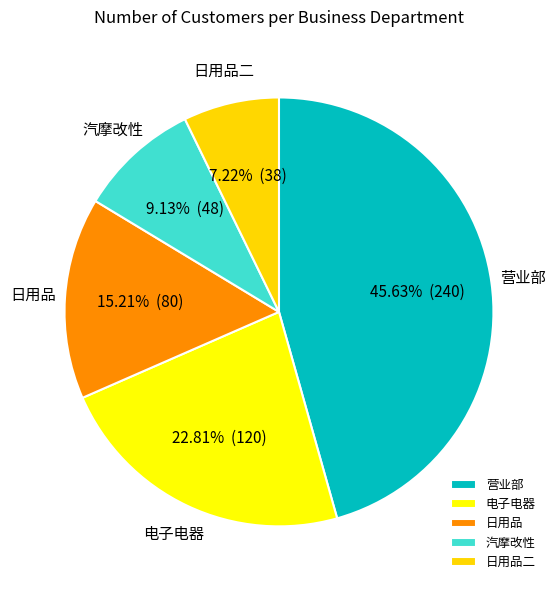

Approximately how many times larger is the value at 电子电器 compared to 日用品?

1.5